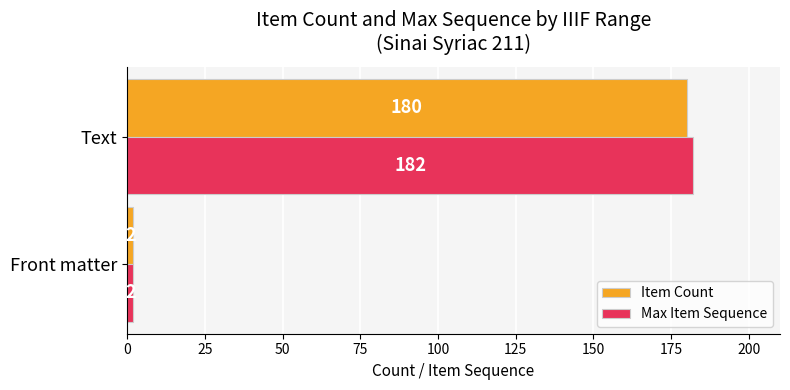

At which label is Max Item Sequence closest to 92?

Front matter